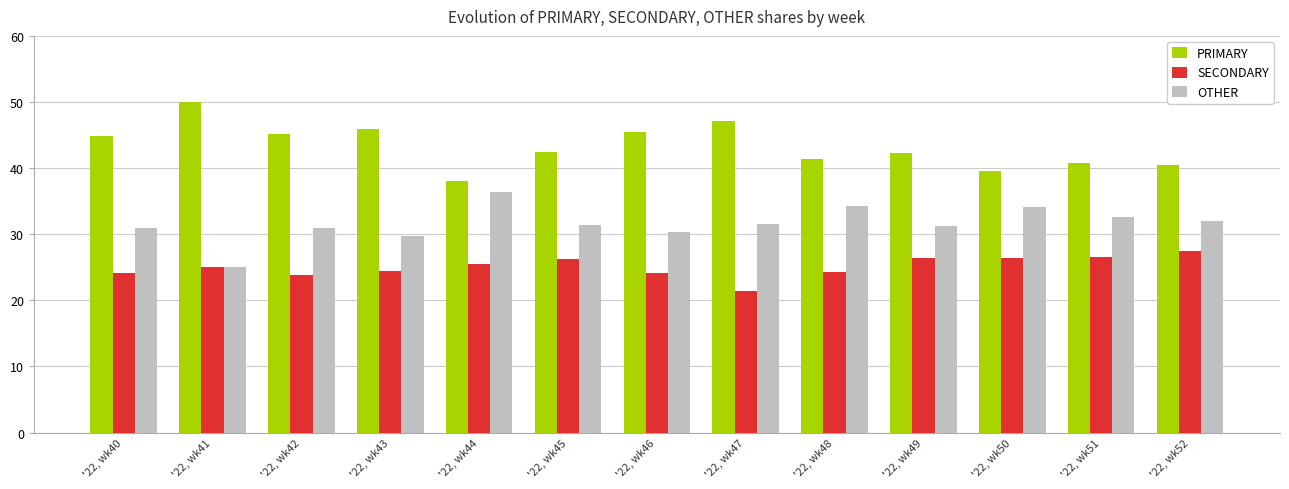

What is the spread (max minus min) of values at '22, wk48?

17.2